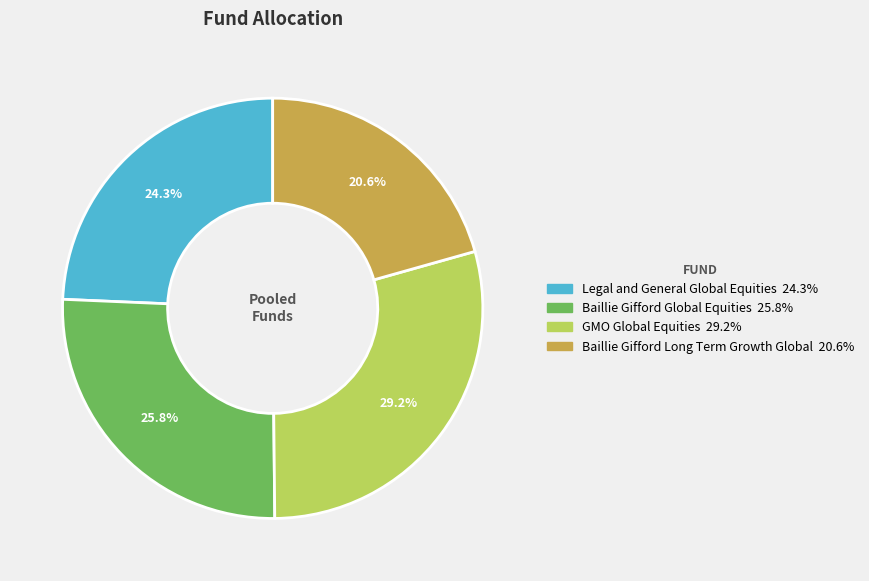

Is there any slice that represents more than half of the pie?

No